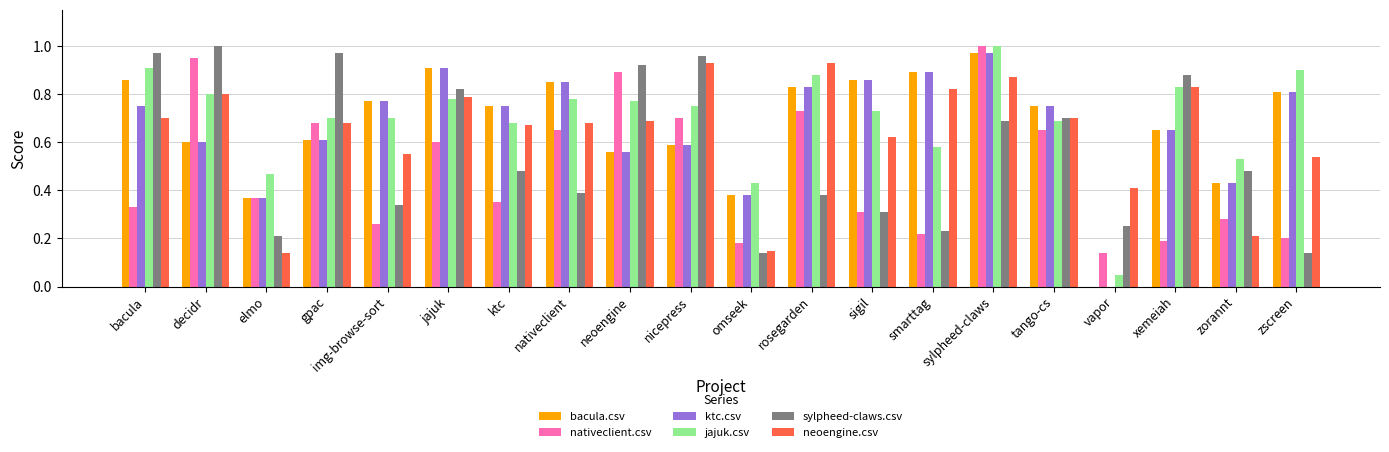

Is it true that ktc.csv equals 0.7 at zorannt?

False